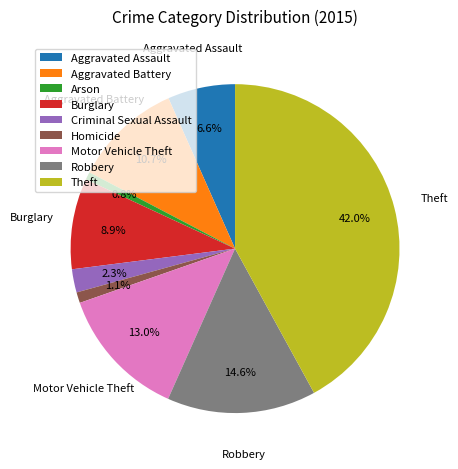

To the nearest percent, what is the combined percentage of Aggravated Battery and Motor Vehicle Theft?

24%